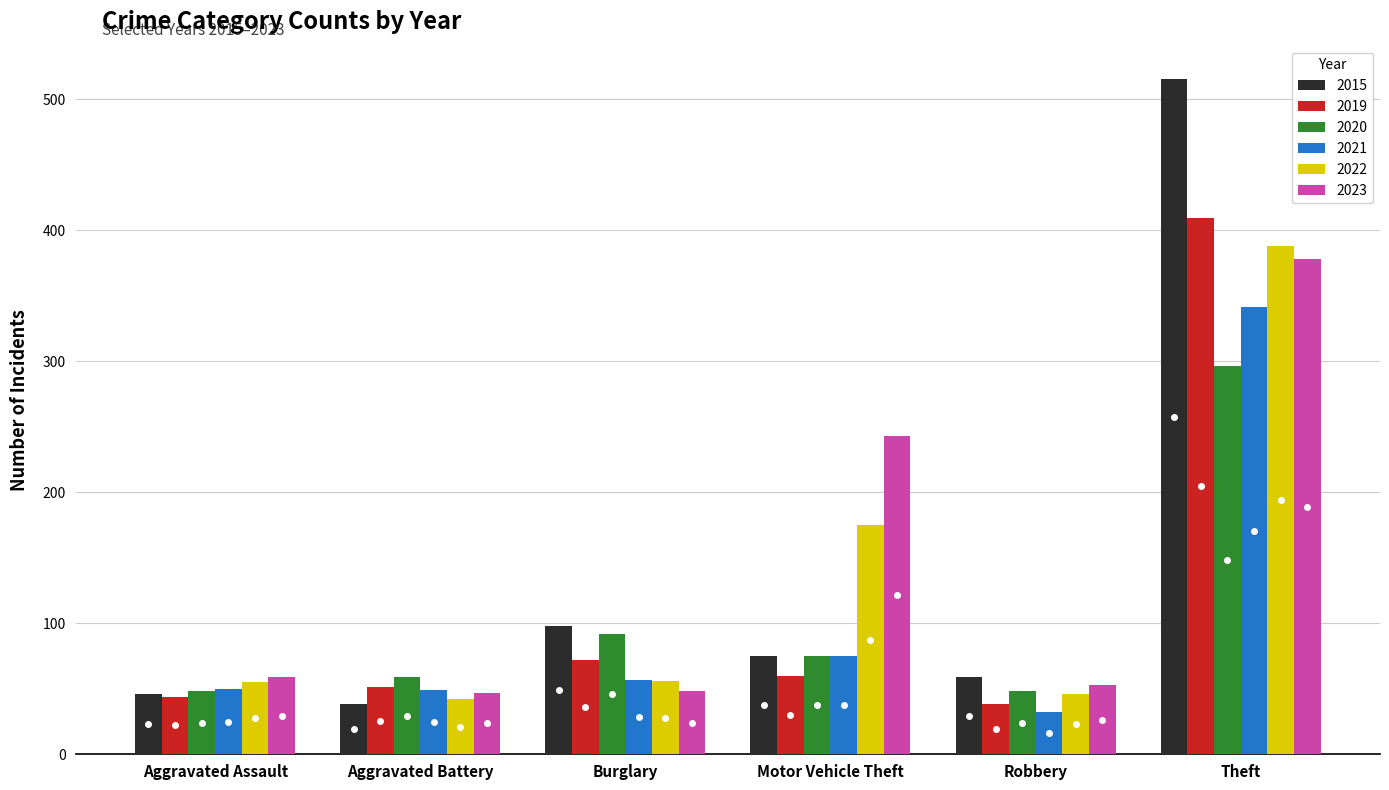

What is the maximum value for 2021?

341